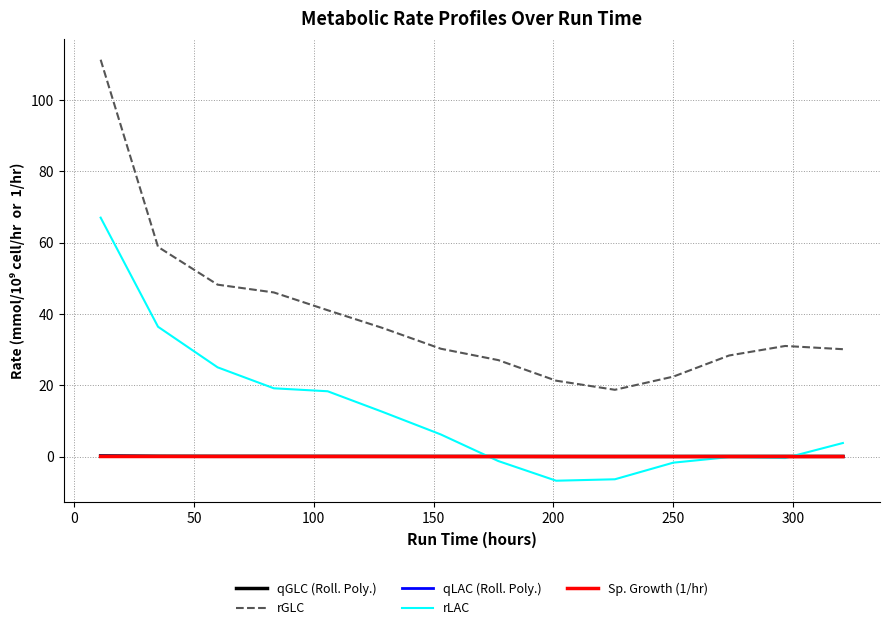

True or false: rGLC and qGLC (Roll. Poly.) intersect in this chart.

False